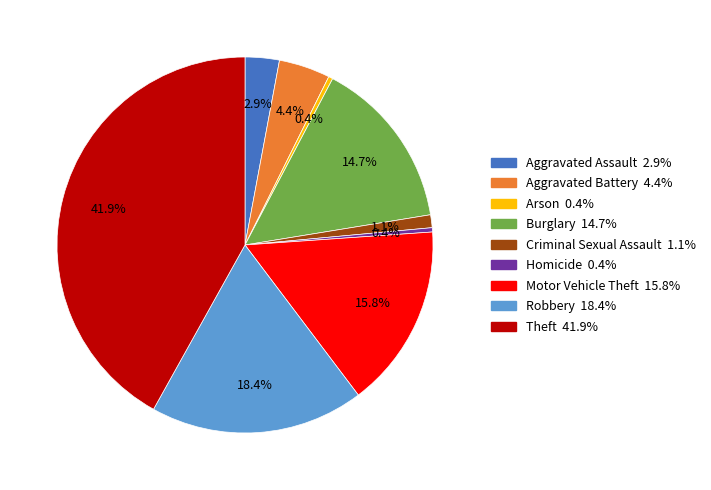

Which slice is the largest?

Theft